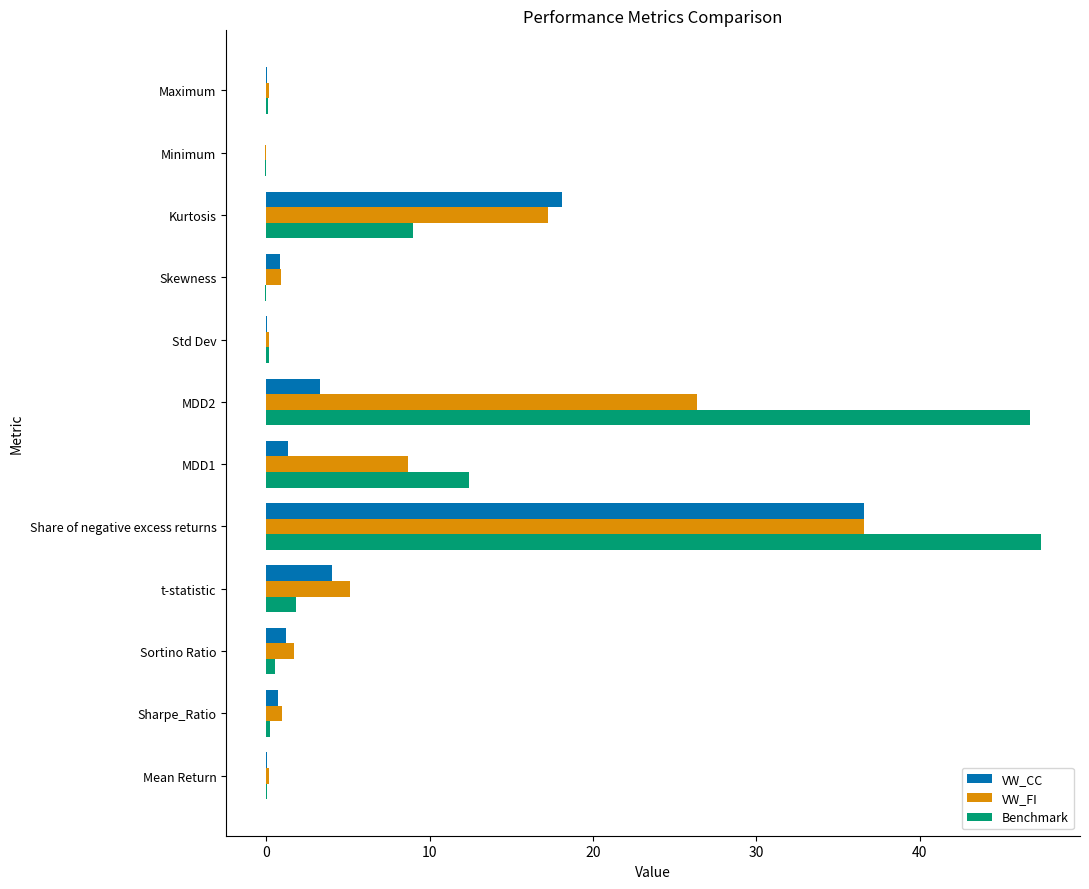

At which category is the sum across all series the highest?

Share of negative excess returns